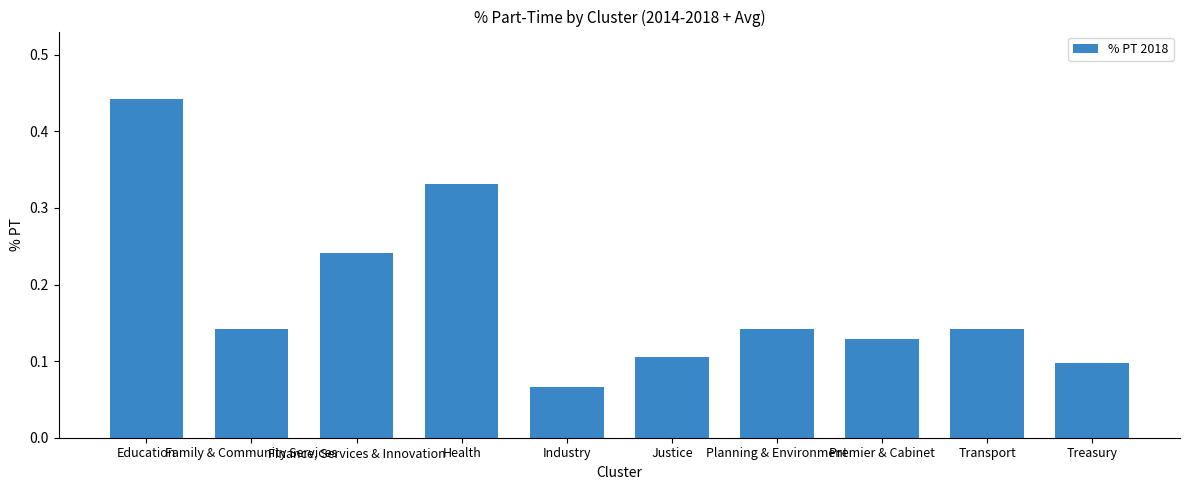

How many series are shown in this chart?

1